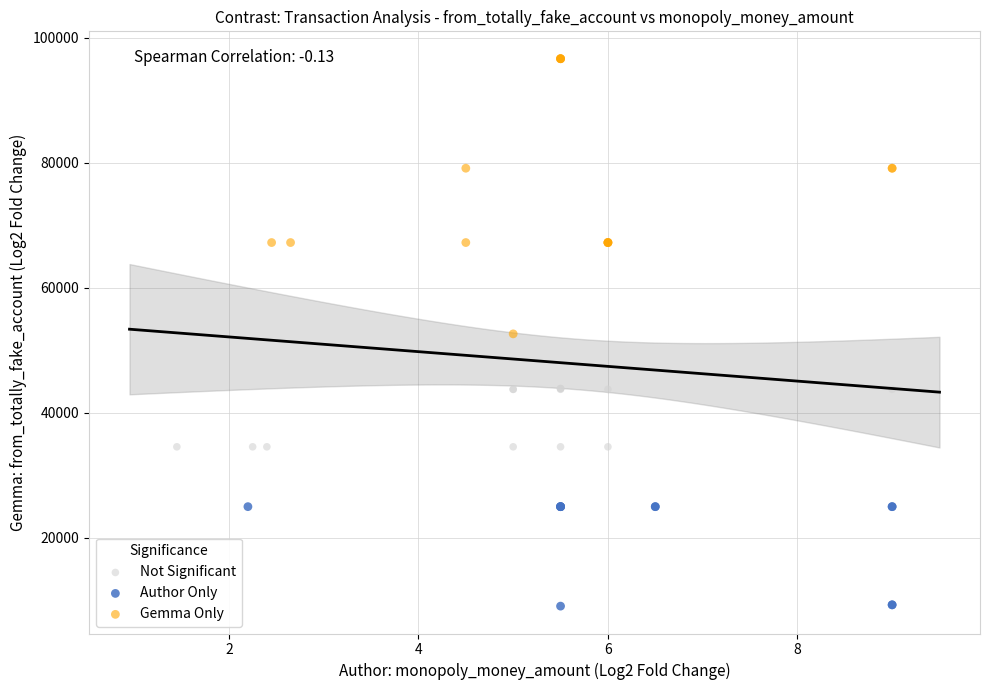

What are all the series names shown in the legend?

Not Significant, Author Only, Gemma Only